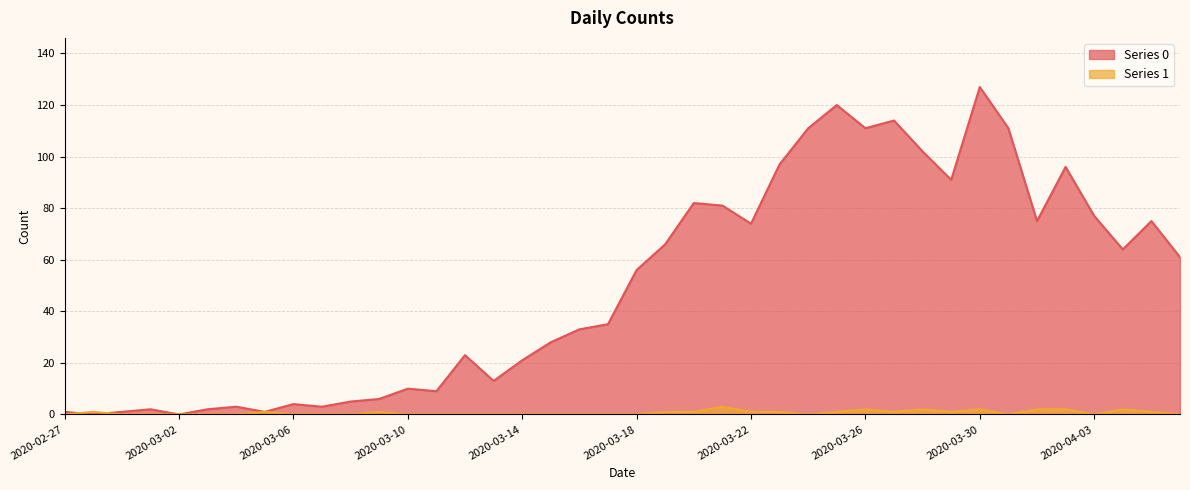

What are all the series names shown in the legend?

Series 0, Series 1